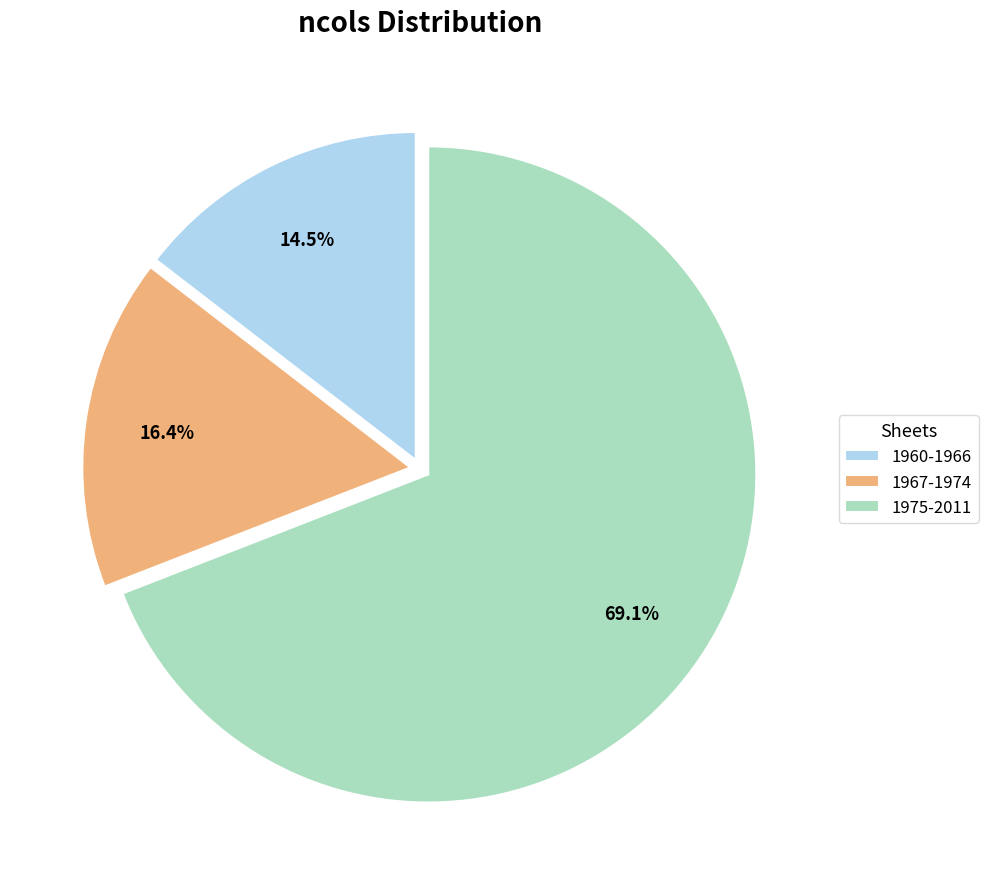

Count the number of slices in the pie.

3